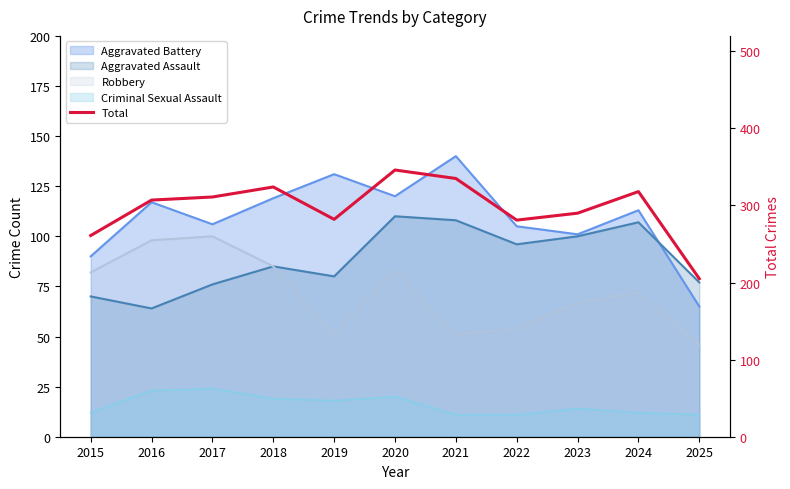

The value at 2019 is 426. True or false?

False